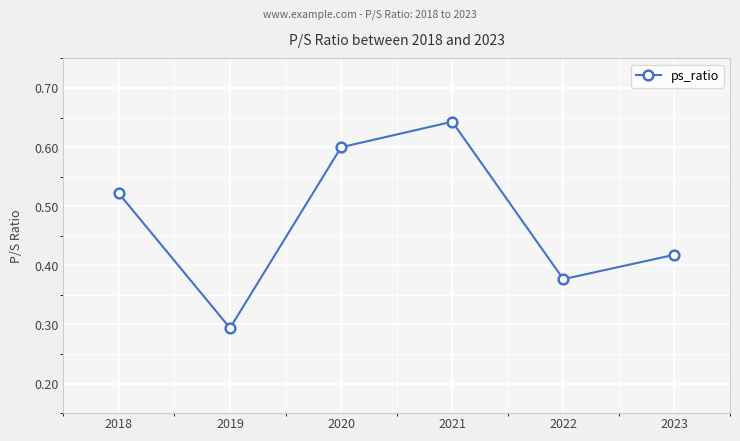

Which has a higher value, 2021 or 2020?

2021